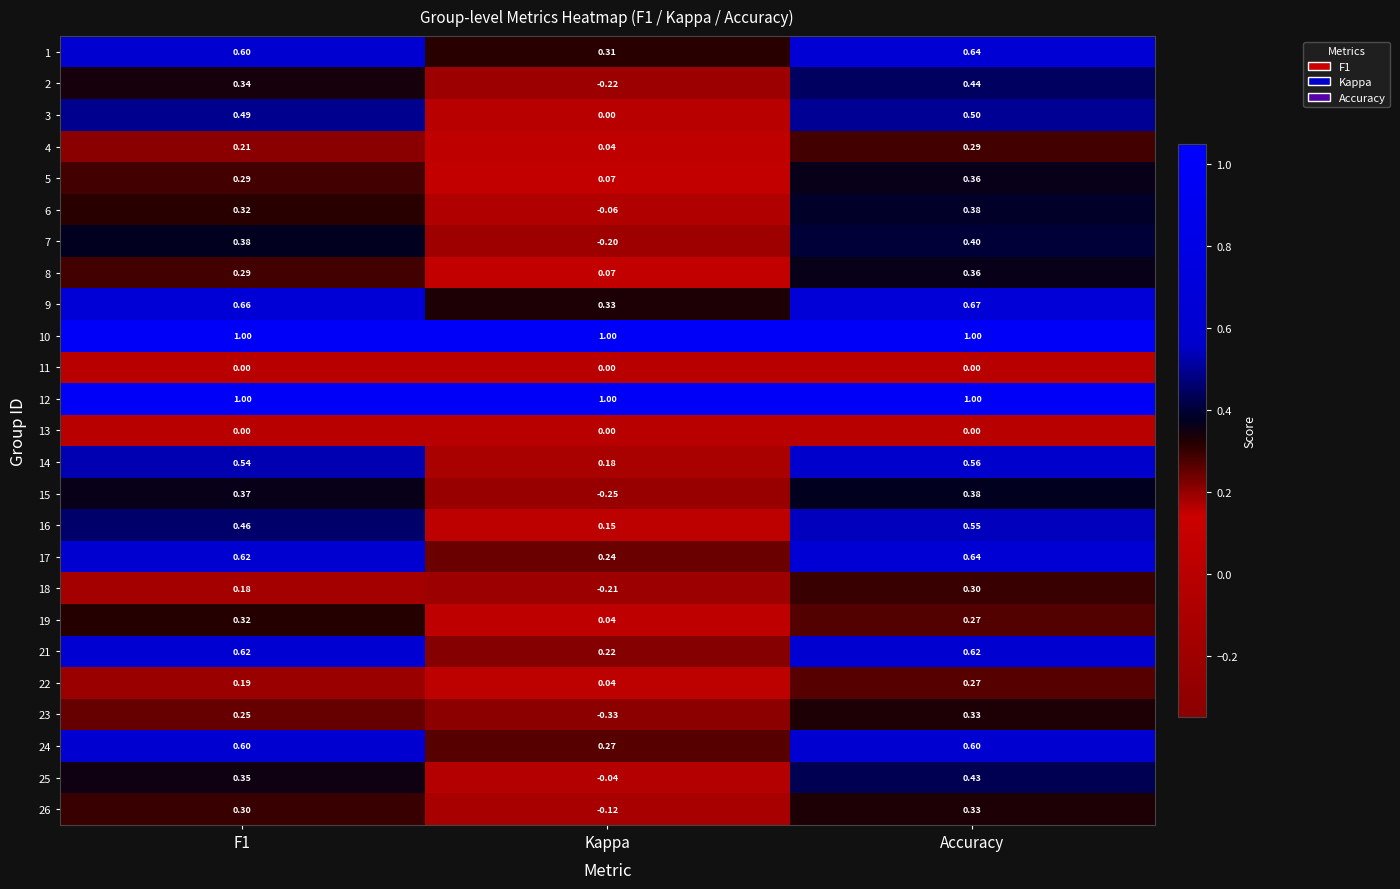

Which label corresponds to the smallest value in the chart?

Kappa